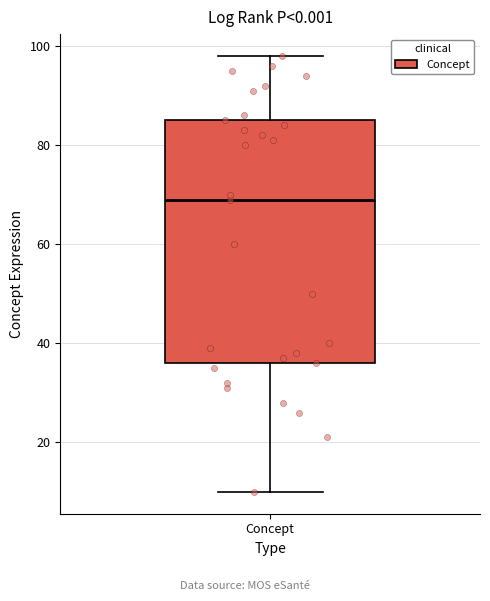

Transcribe this box plot: give where the median line is, the range the box spans, and where the two whiskers end, as read against the y-axis. The values are not printed on the chart, so give them approximately, as read against the axis.

median 70, box 36 to 86, whiskers 10 to 98